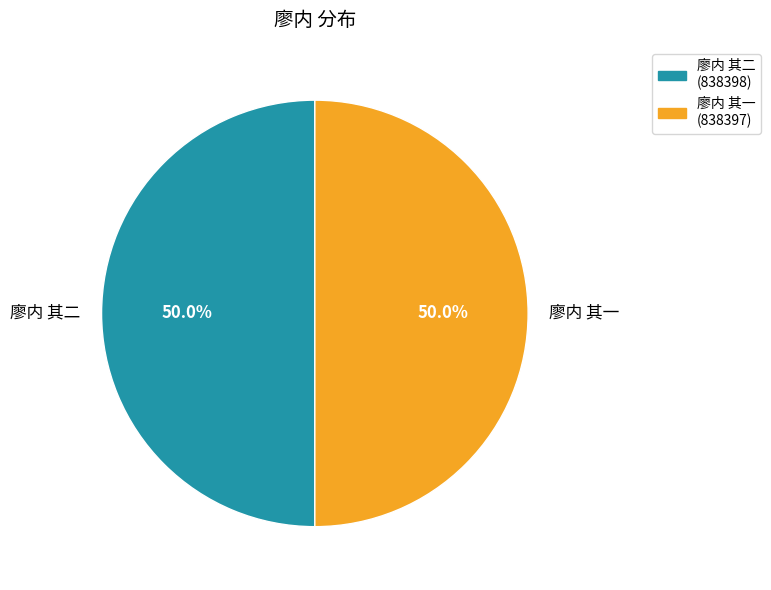

Approximately how many times larger is the value at 廖内 其一 compared to 廖内 其二?

1.0